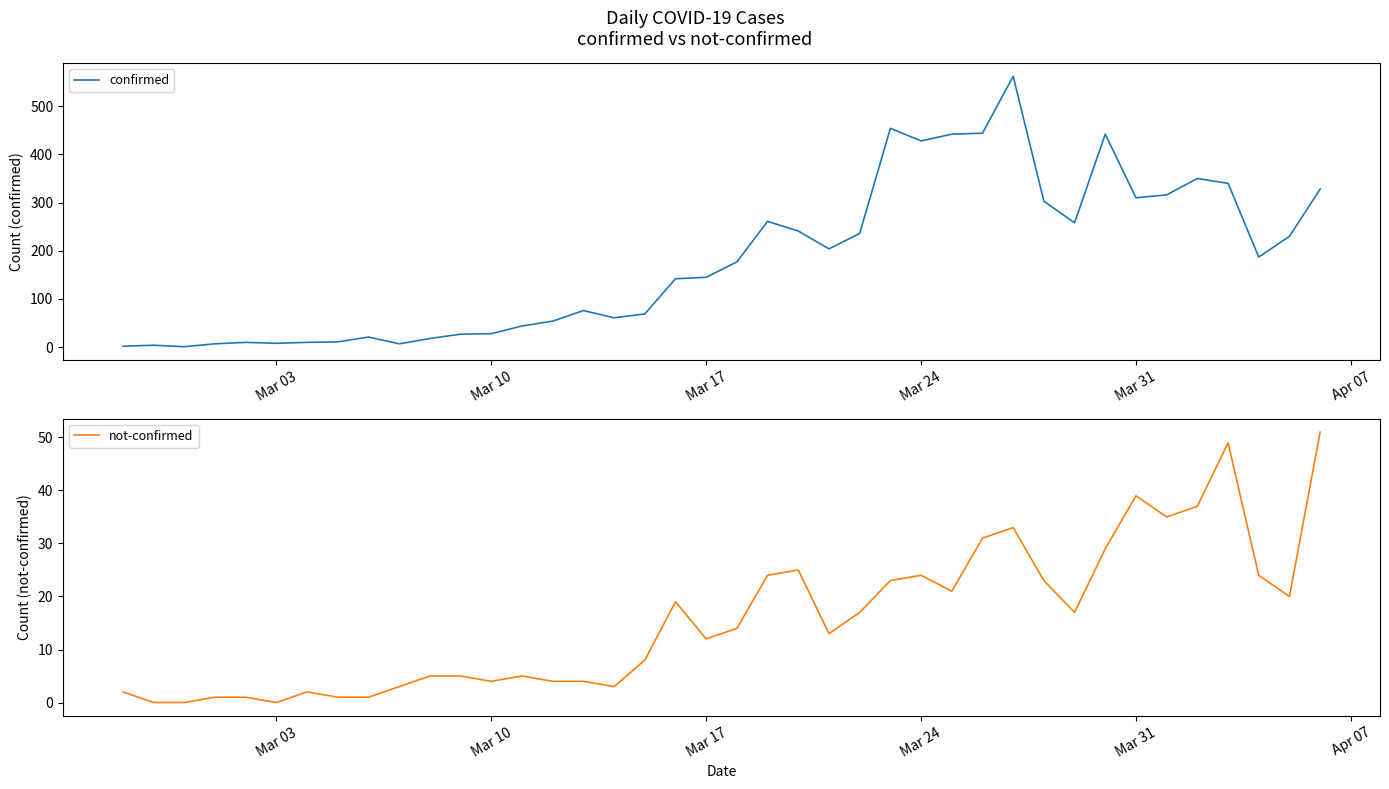

What is the maximum value for confirmed?

562